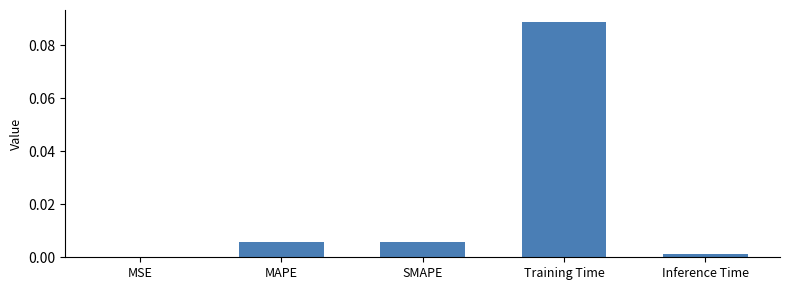

Which label corresponds to the largest value in the chart?

Training Time